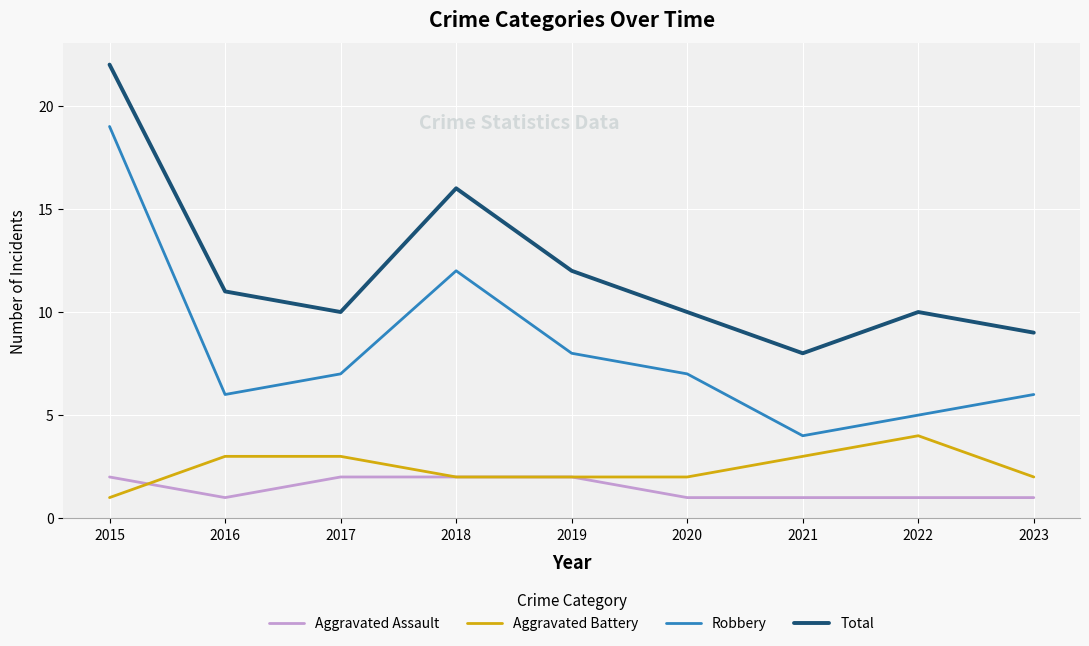

Which series has the widest spread of values?

Robbery